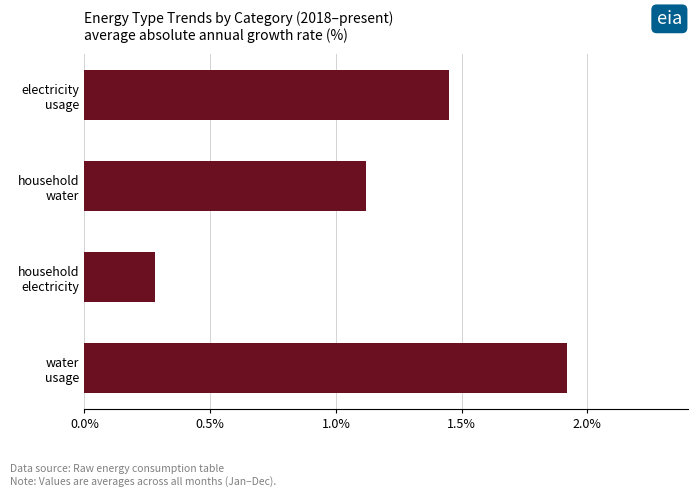

How many series are shown in this chart?

1